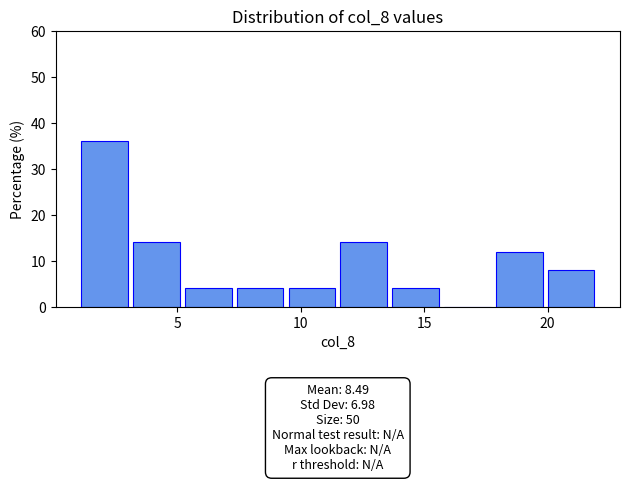

Which range on the x-axis has the tallest bar?

1.0 to 3.1